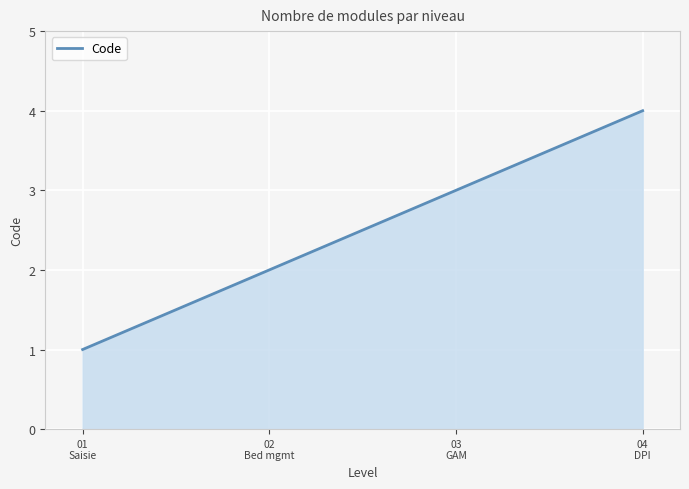

True or false: the data shows 5 at 03
GAM.

False